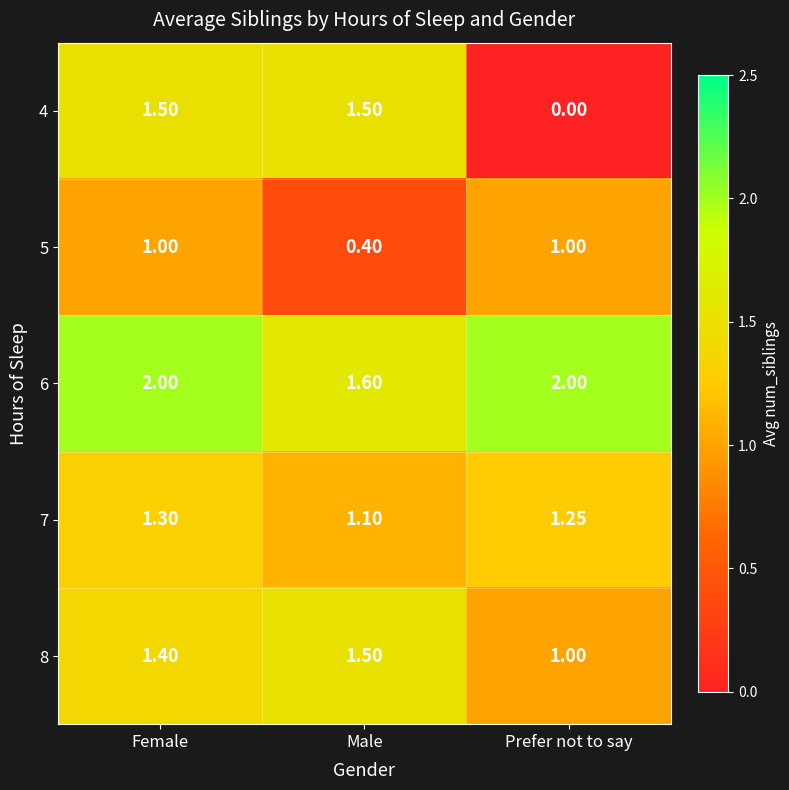

Which category has the highest value in the 7 series?

Female